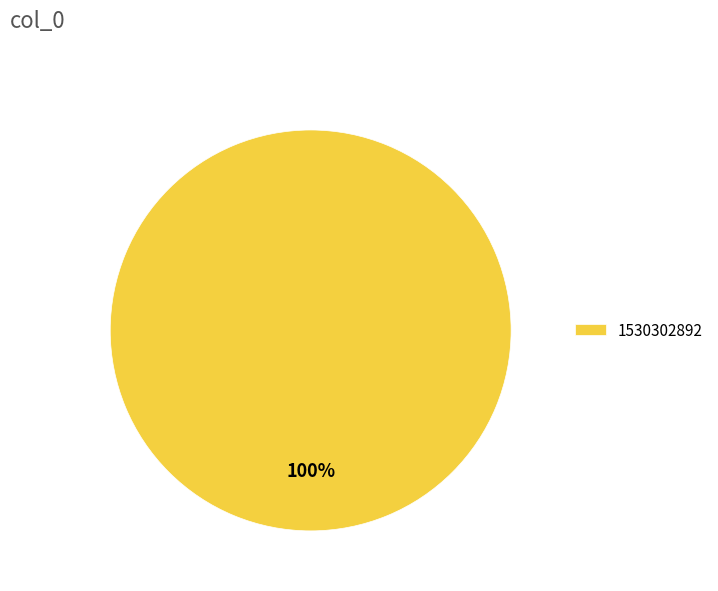

True or false: 1530302892 accounts for 93% of the total.

False